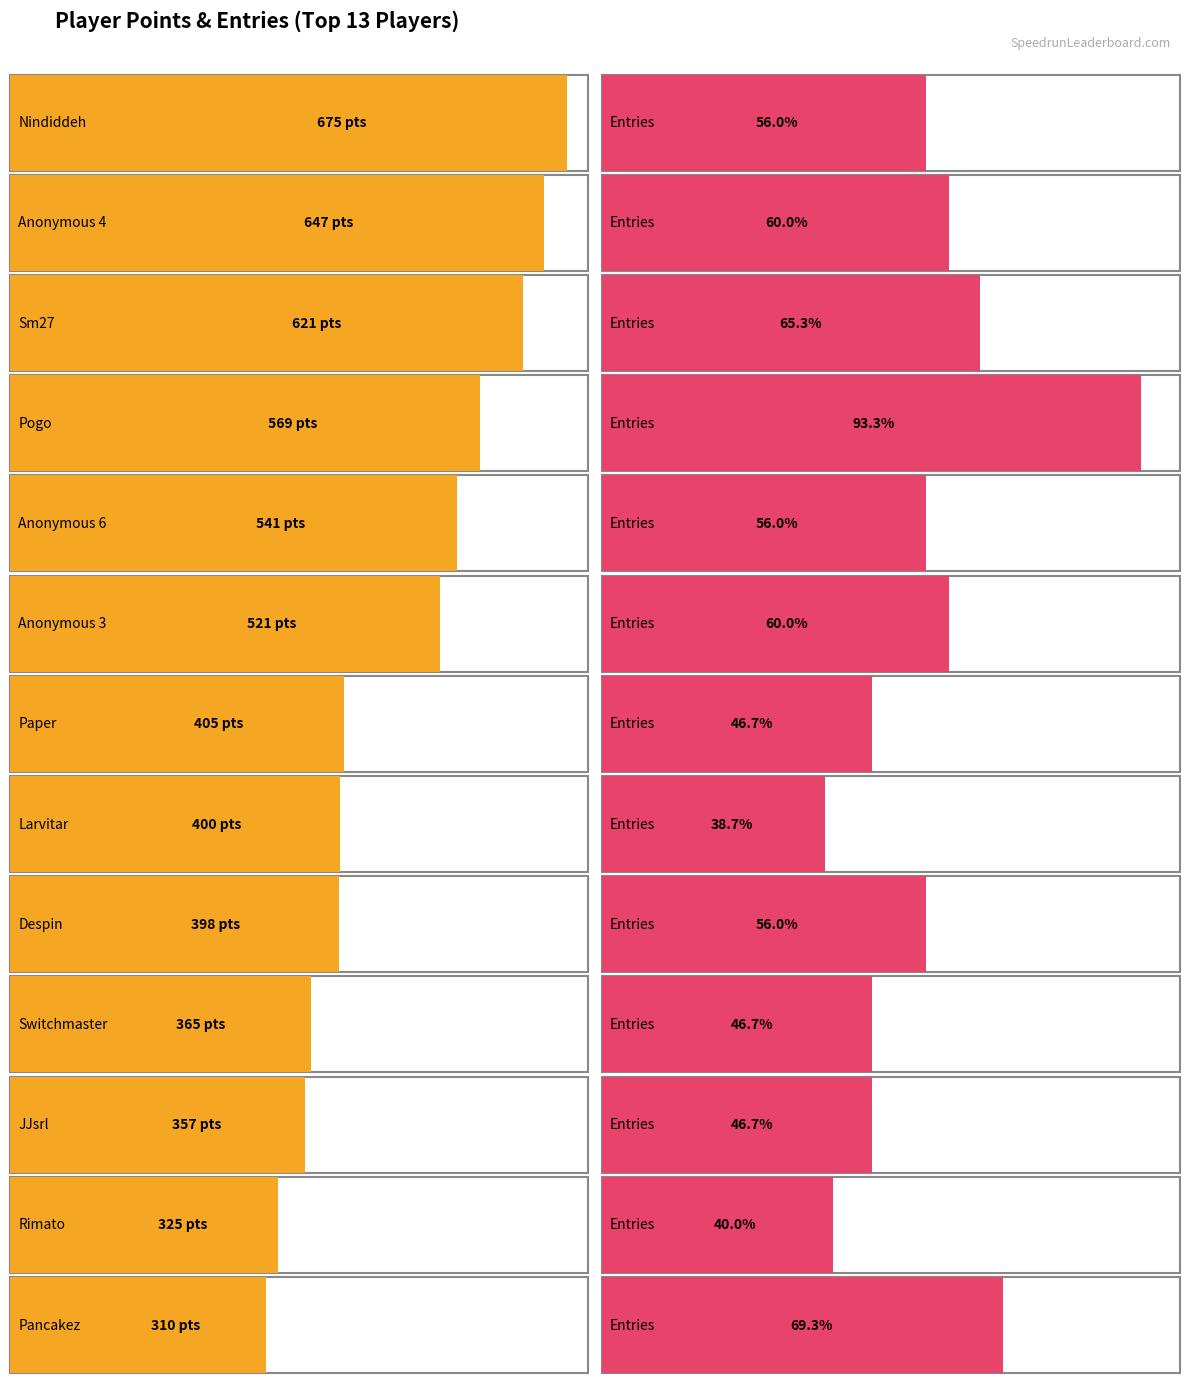

What is the sum of the Points values at Rimato and JJsrl?

682